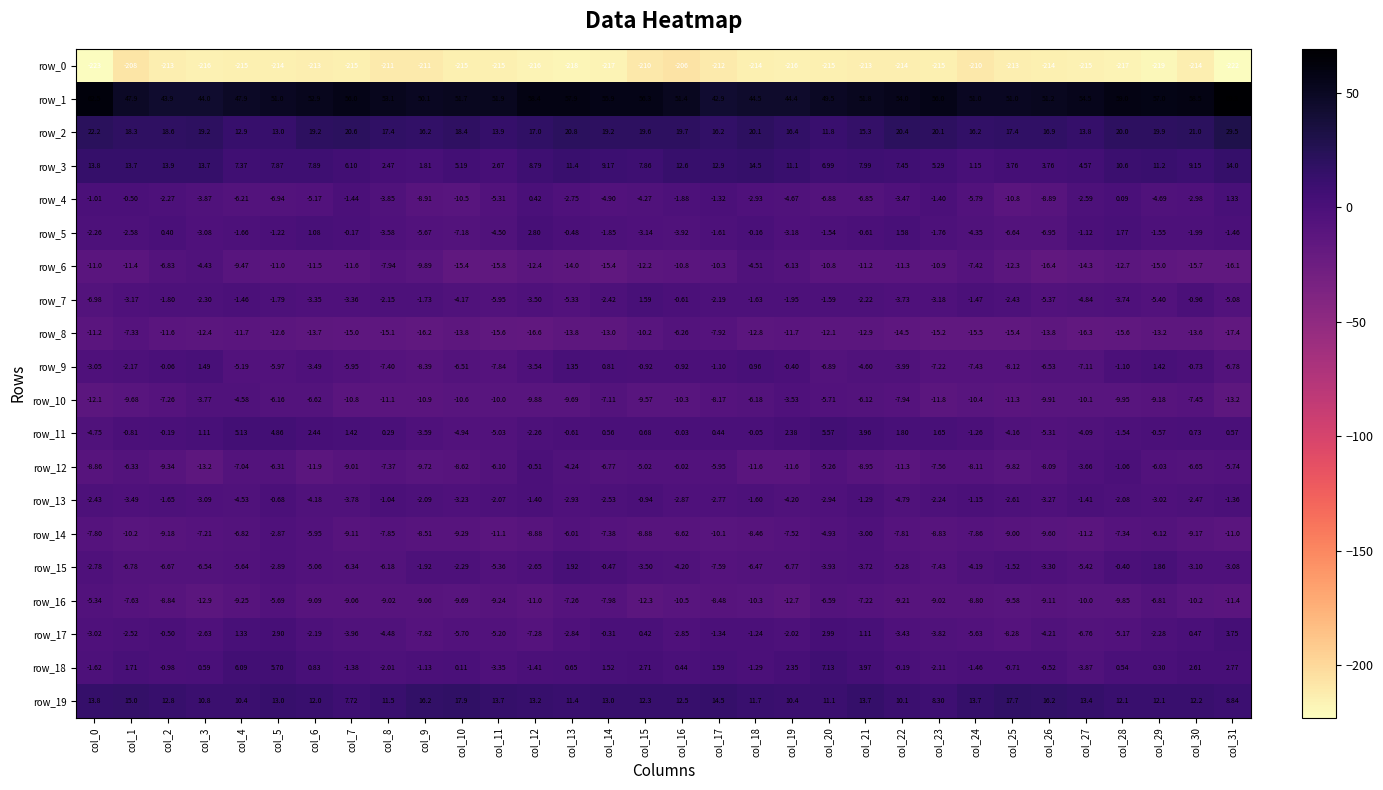

The row_14 series shows -11.1 at col_18. True or false?

False